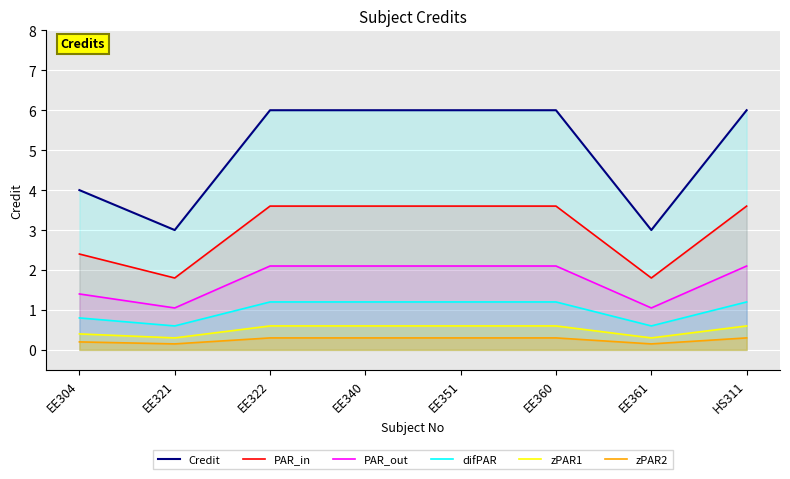

What is the total value across all series at EE340?

13.8